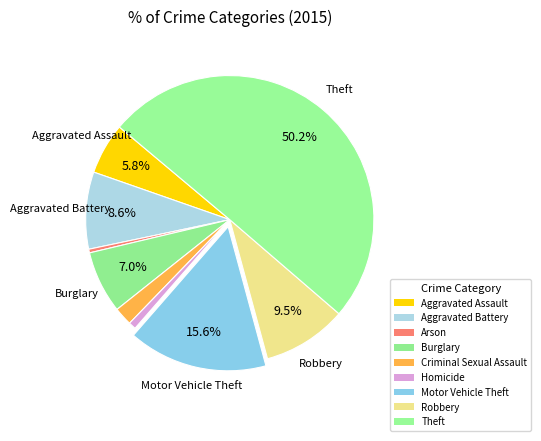

How many segments does this pie chart have?

9